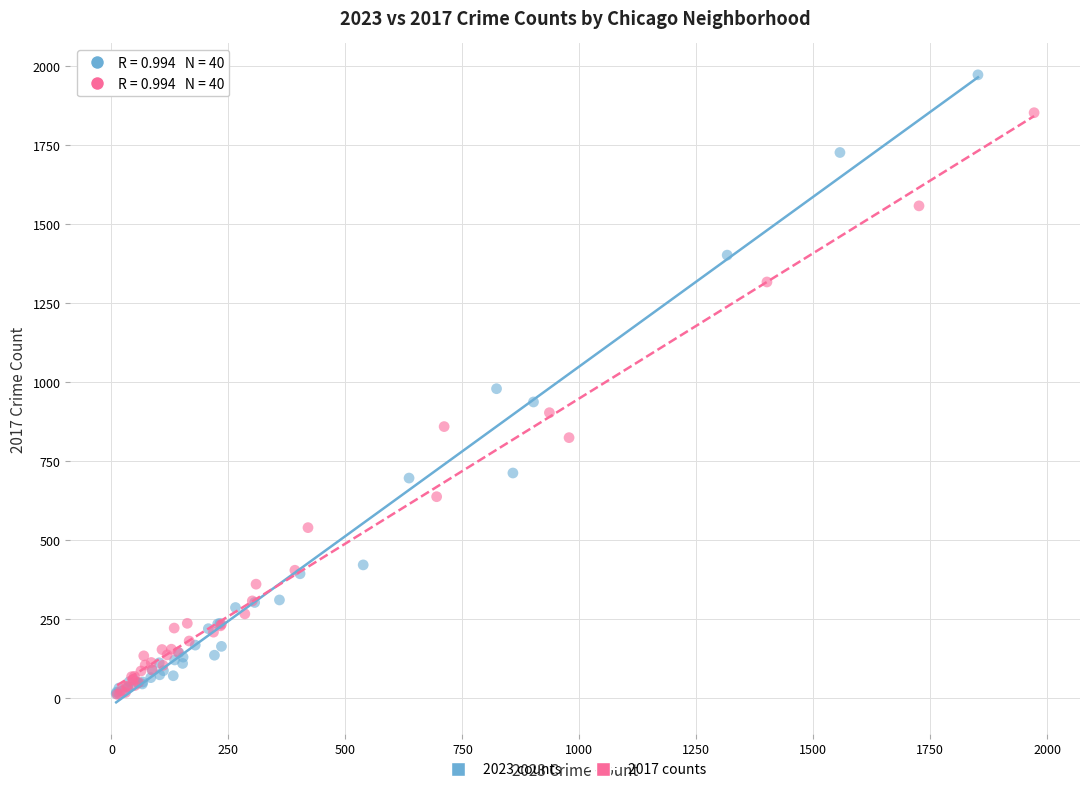

Which series has the largest Y range (max minus min)?

2023 counts